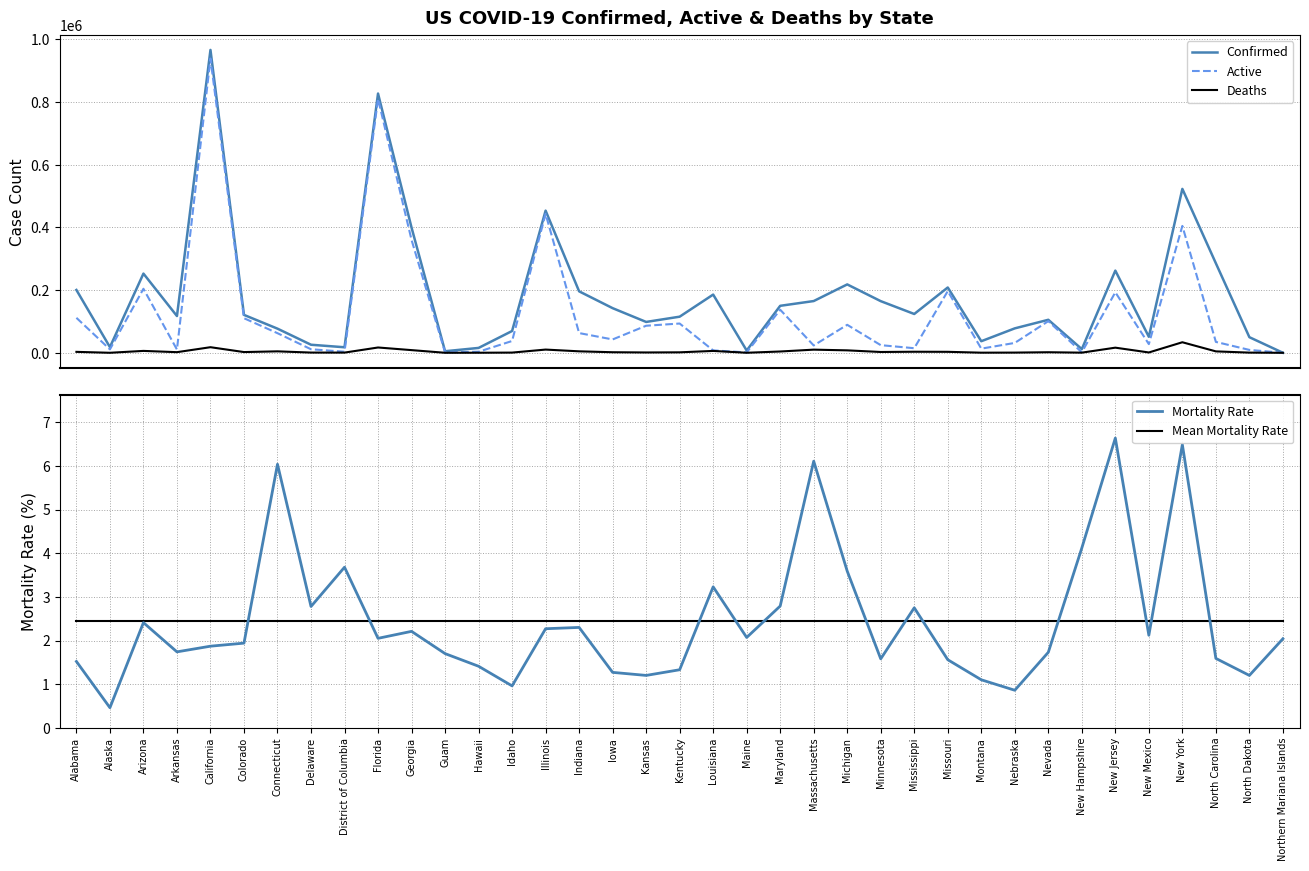

What is the value of the Confirmed point at the 31st from the left?

11785.0